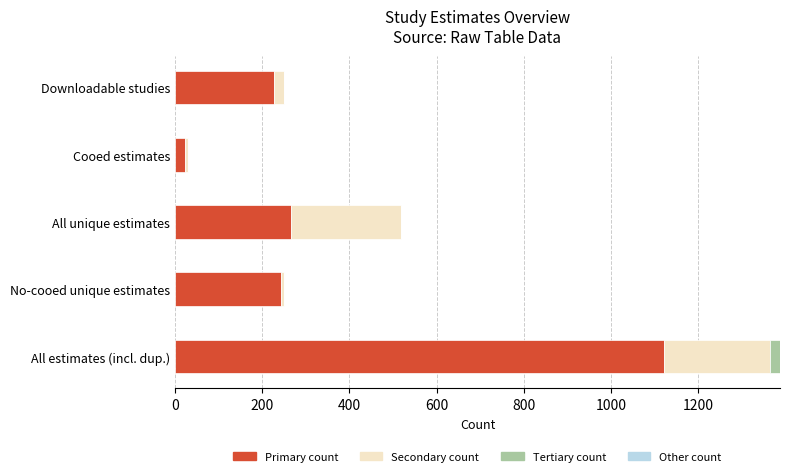

At which label does Primary count reach its peak?

All estimates (incl. dup.)